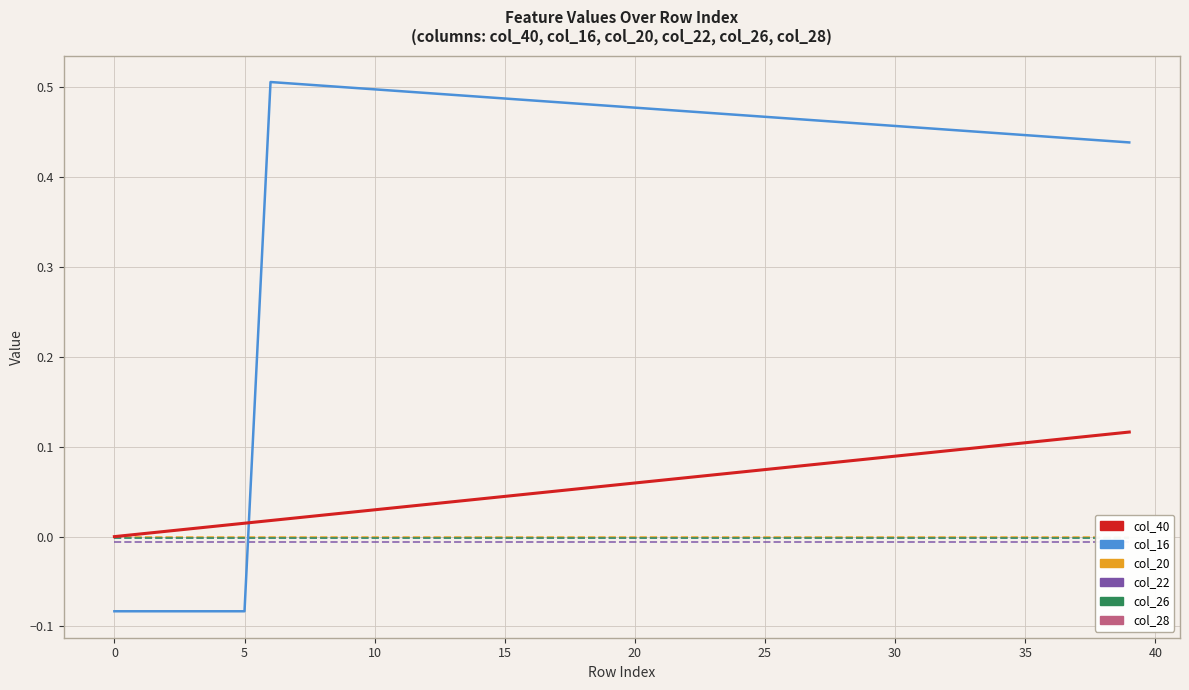

True or false: col_28 and col_26 intersect in this chart.

True